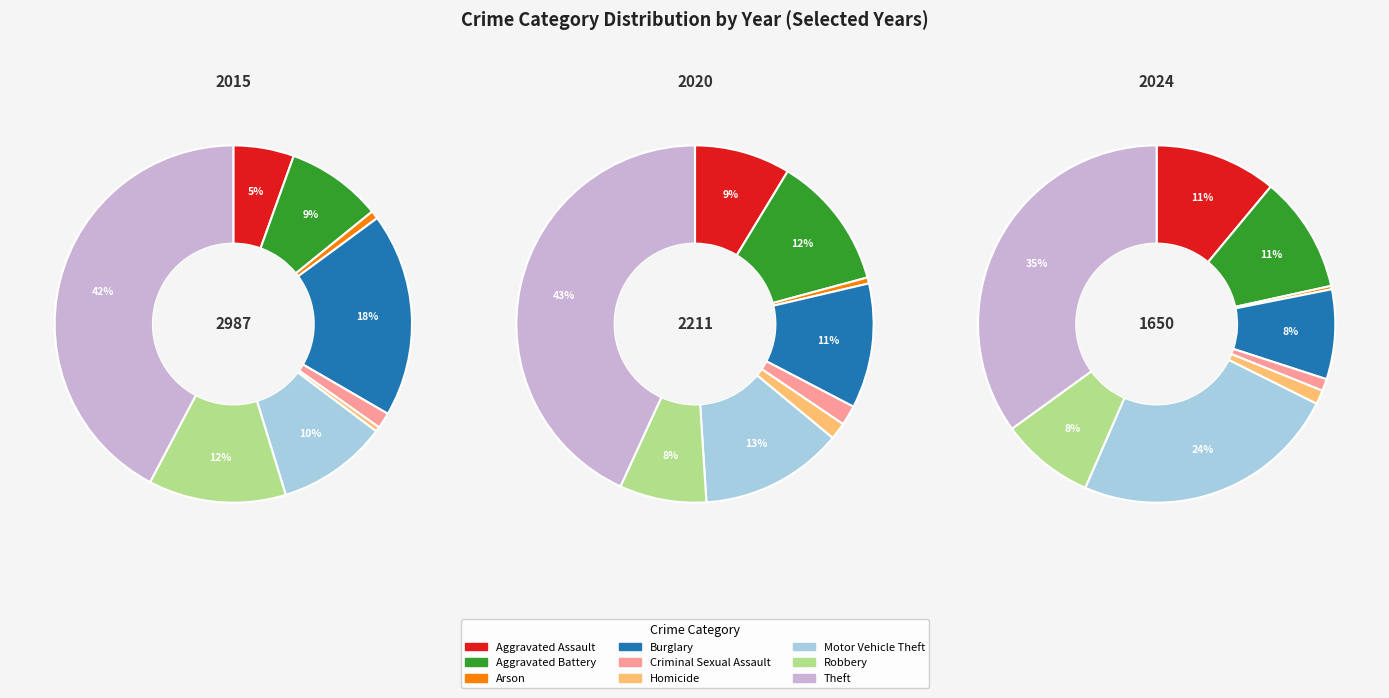

How many segments does this pie chart have?

9